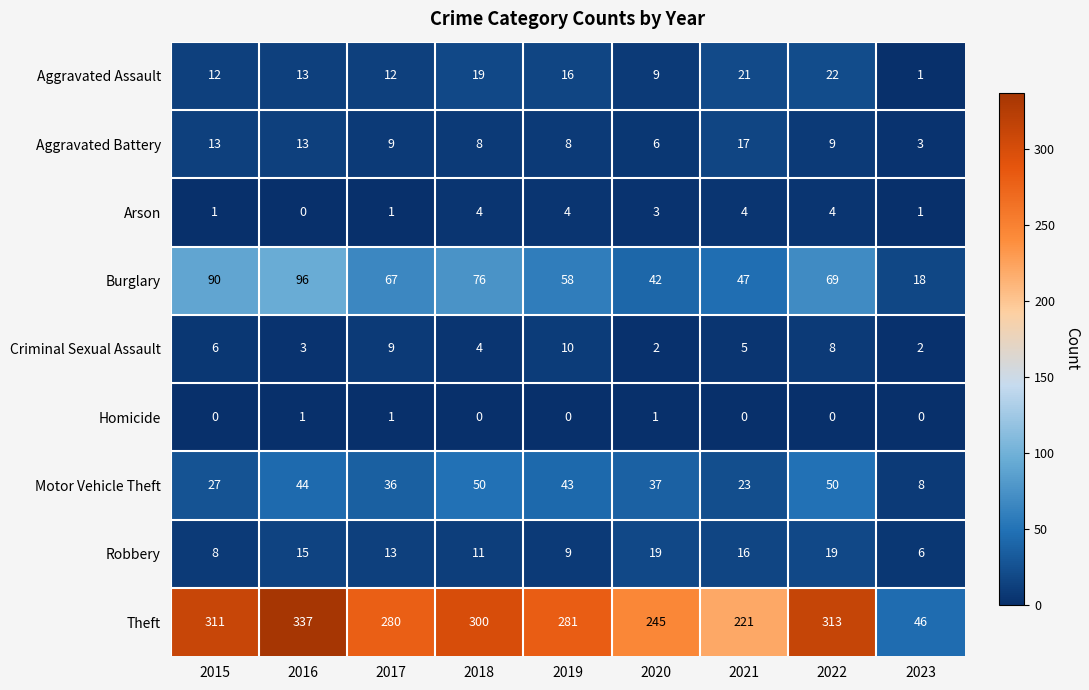

How many Arson values are between 1 and 4?

8